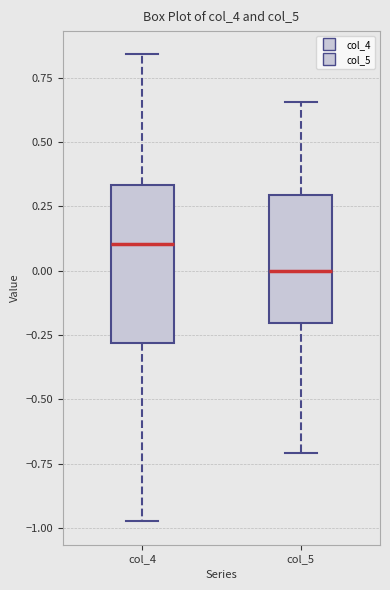

Reading left to right, read every box against the y-axis: the position of its median line, the range the box covers, and the ends of its whiskers. The values are not printed on the chart, so give them approximately, as read against the axis.

col_4: median 0.10, box -0.30 to 0.35, whiskers -0.95 to 0.85
col_5: median 0.00, box -0.20 to 0.30, whiskers -0.70 to 0.65